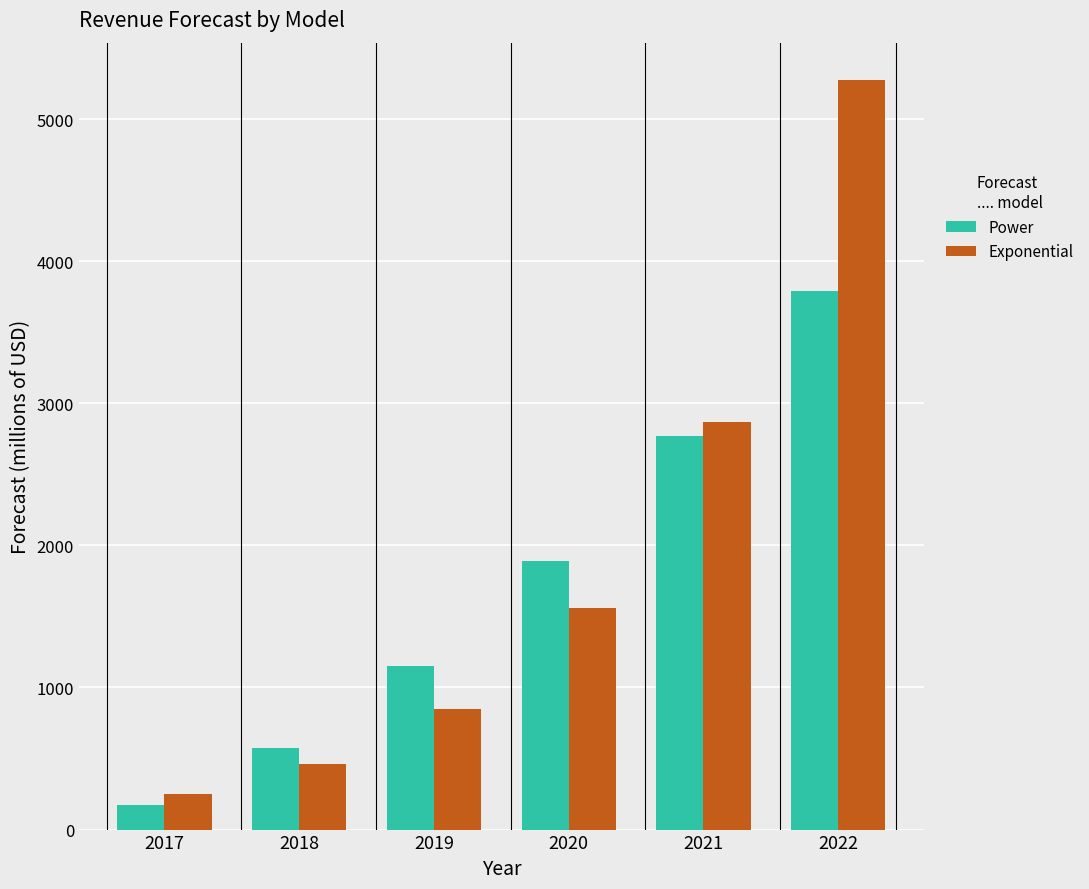

What is the difference between the maximum and minimum values in the Exponential series?

5024.3